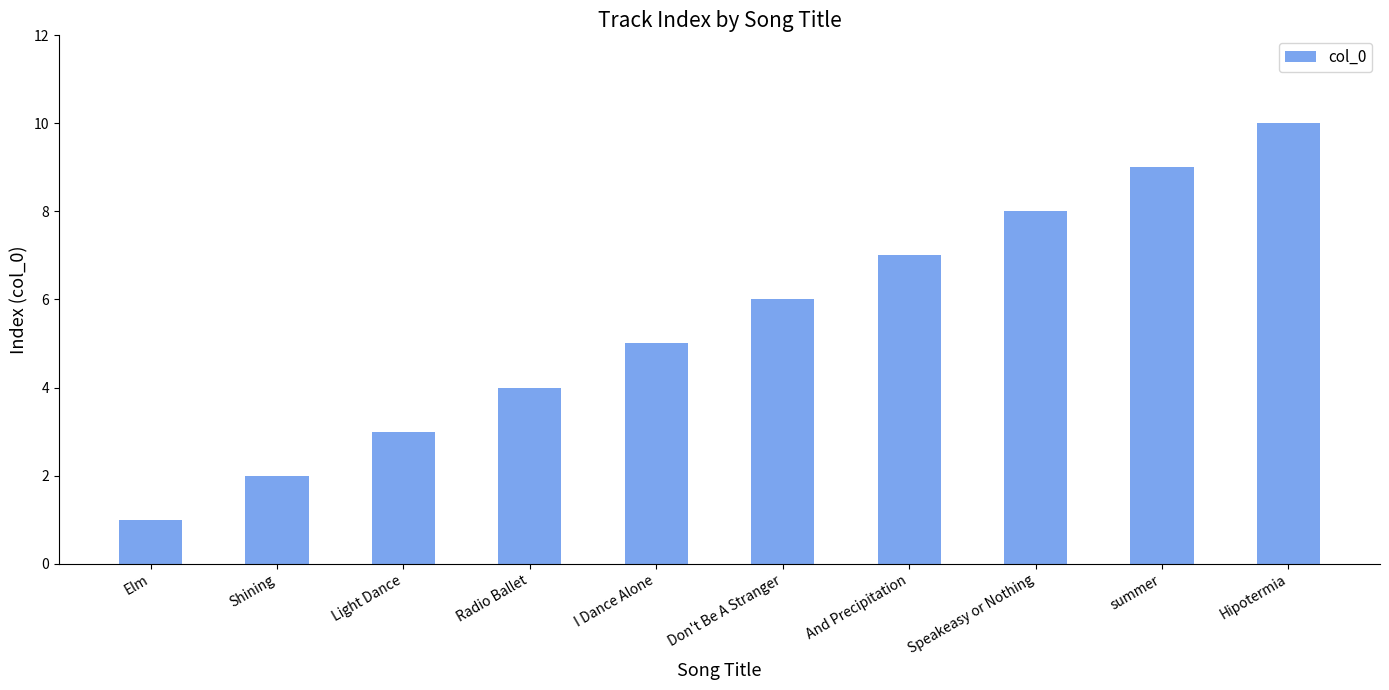

Where is the data nearest to the value 5?

I Dance Alone